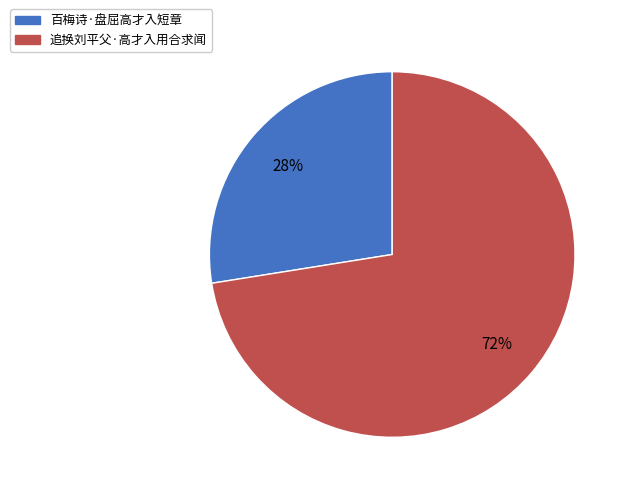

Which slice is the largest?

追换刘平父·高才入用合求闻